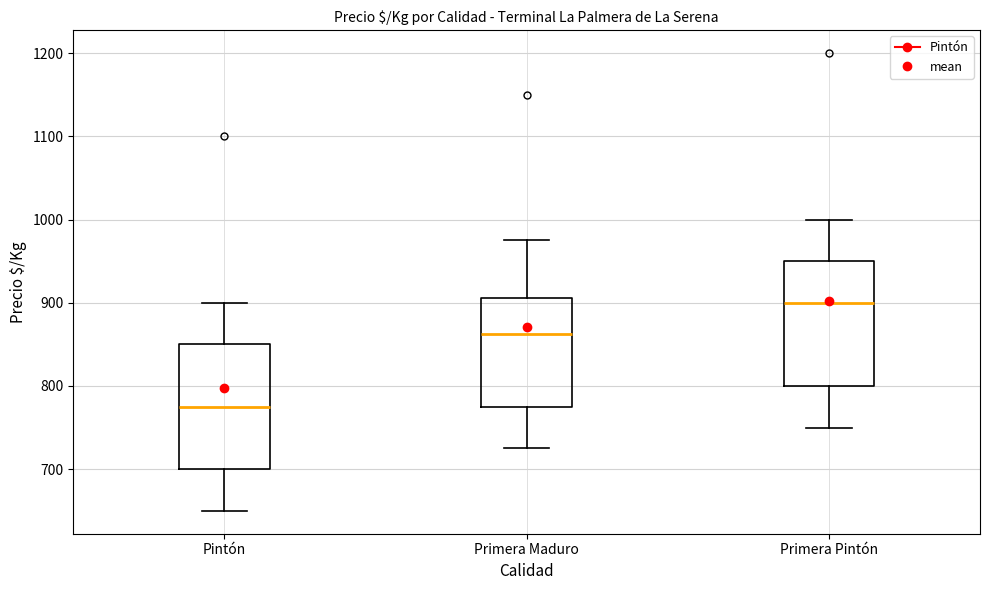

Reading left to right, transcribe this box plot: for each box, give where its median line is, the range the box spans, and where its two whiskers end, as read against the y-axis. The values are not printed on the chart, so give them approximately, as read against the axis.

Pintón: median 780, box 700 to 850, whiskers 650 to 900
Primera Maduro: median 860, box 780 to 910, whiskers 730 to 980
Primera Pintón: median 900, box 800 to 950, whiskers 750 to 1000